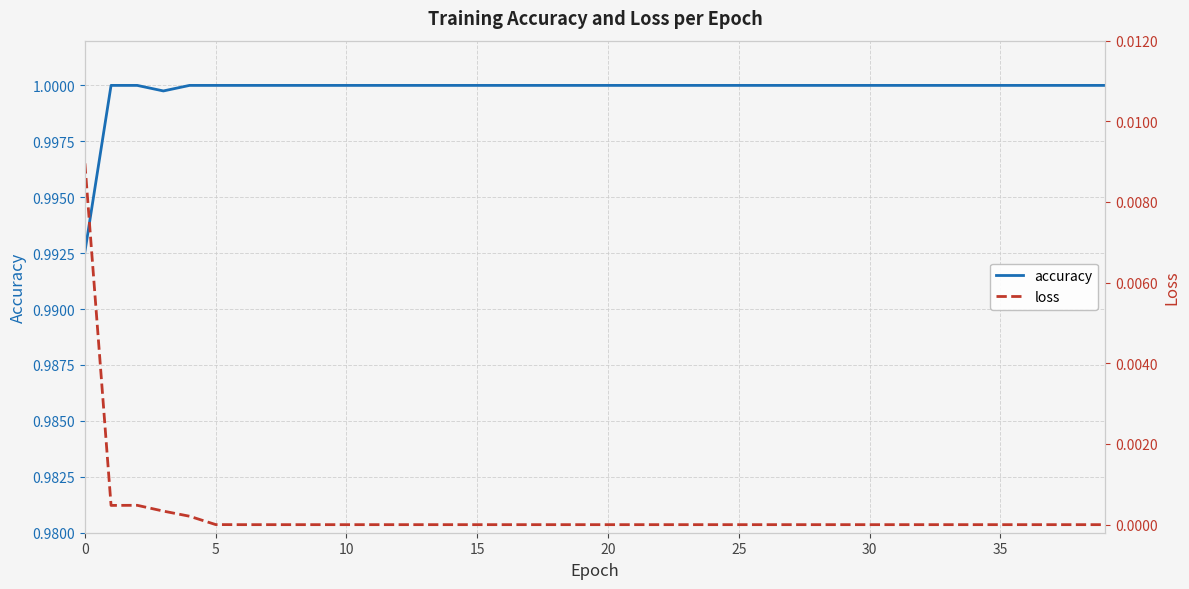

How many interior local valleys does the loss series have?

1